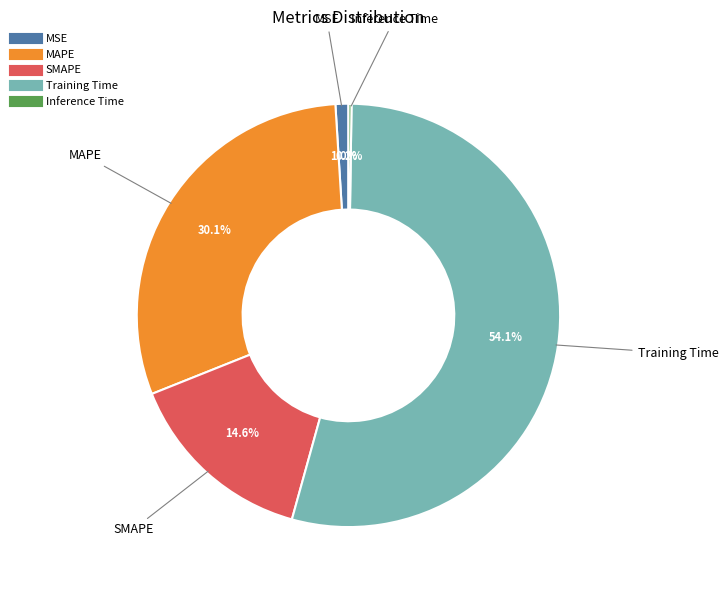

To the nearest percent, what is the average slice percentage?

20%